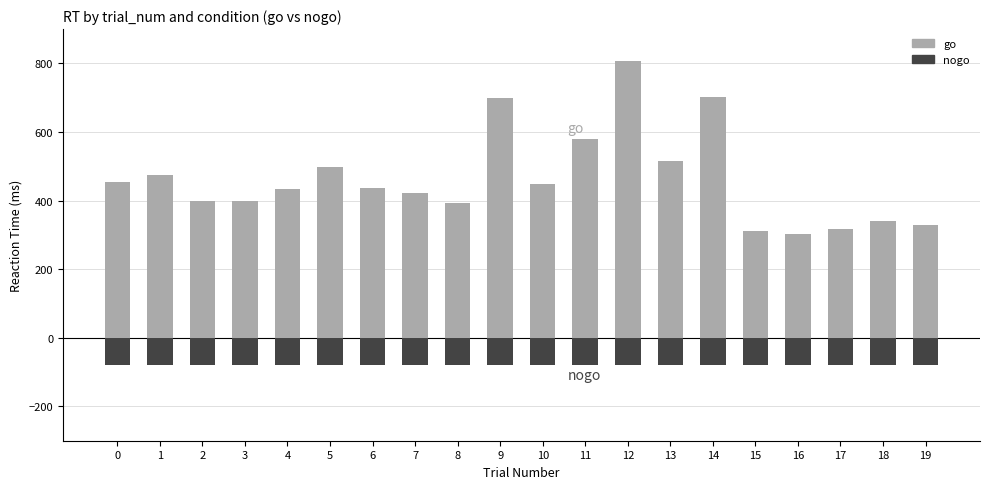

Which series changed the most between 3 and 16?

go